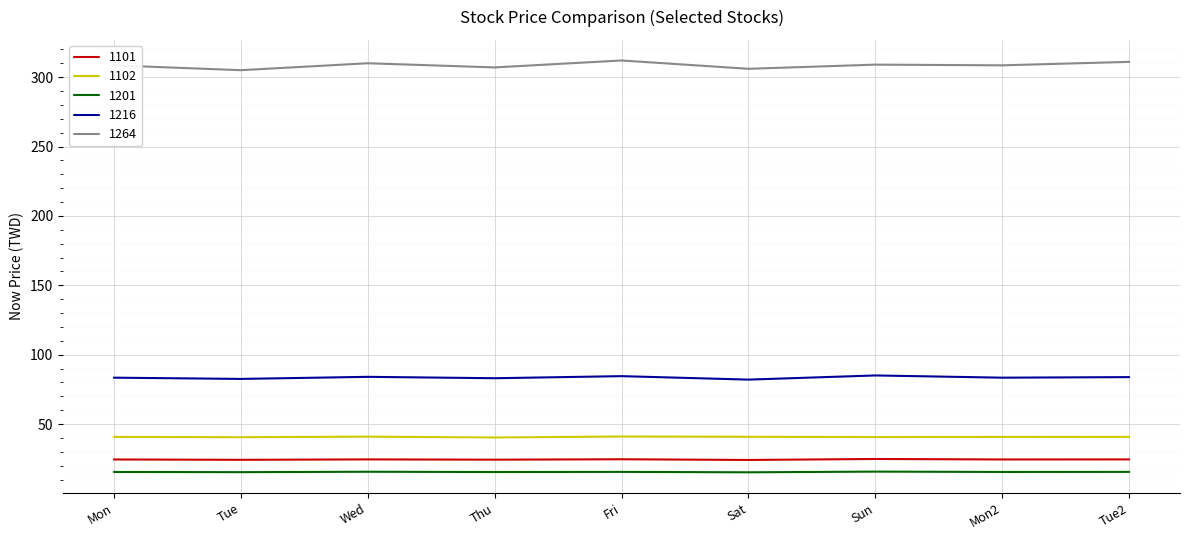

Is the value of 1264 at Sat greater than the value of 1101 at Sun?

Yes